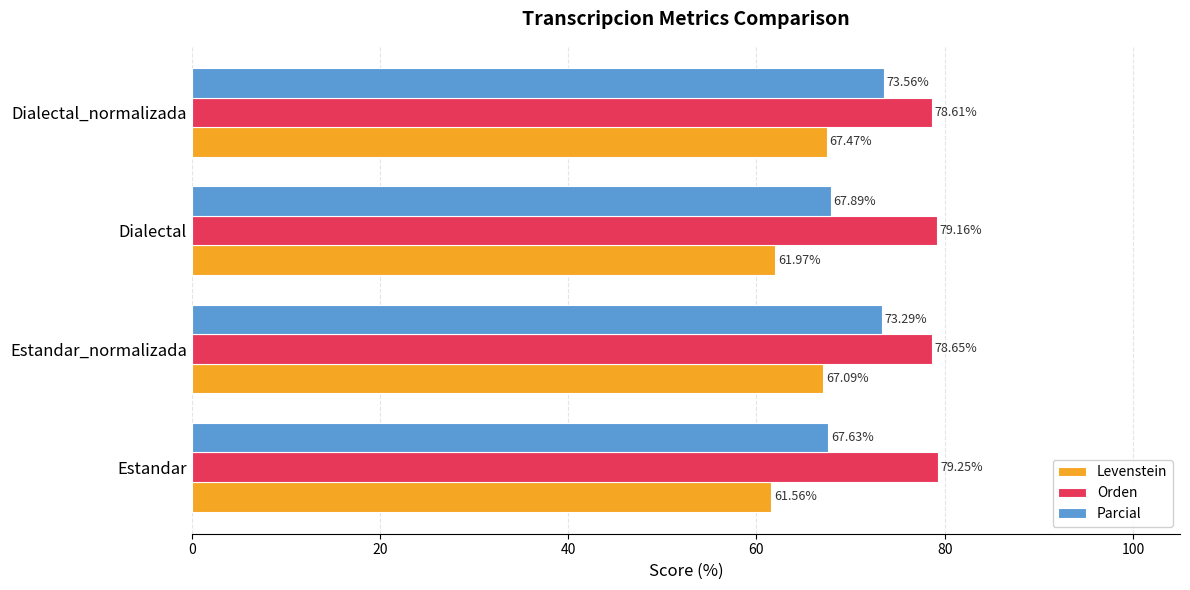

Which series has the largest range (max minus min)?

Parcial